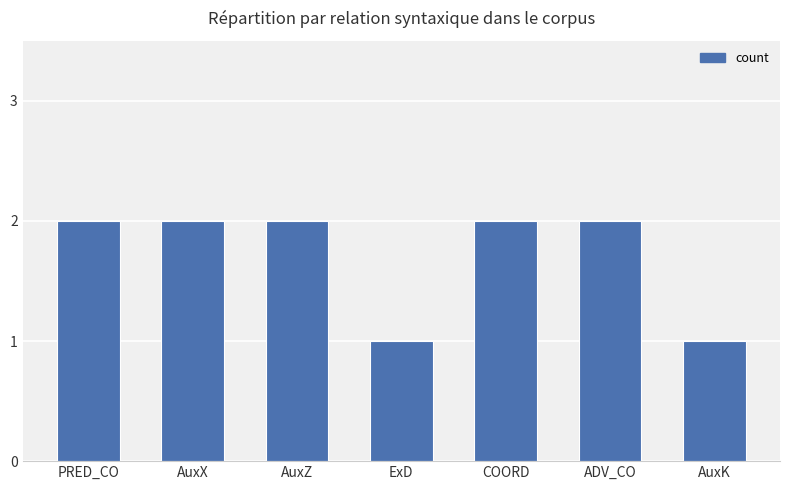

The chart shows a value of 2 at AuxZ. True or false?

True